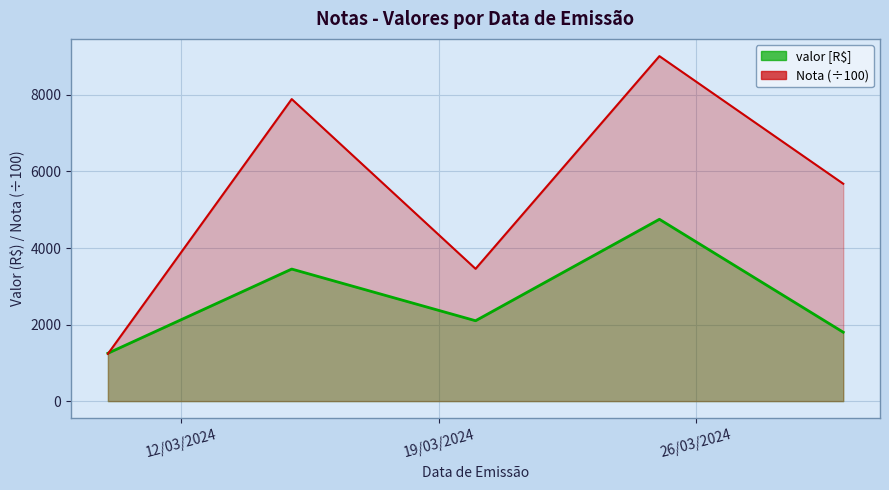

Is it true that valor equals 4750.0 at 25/03/2024?

True